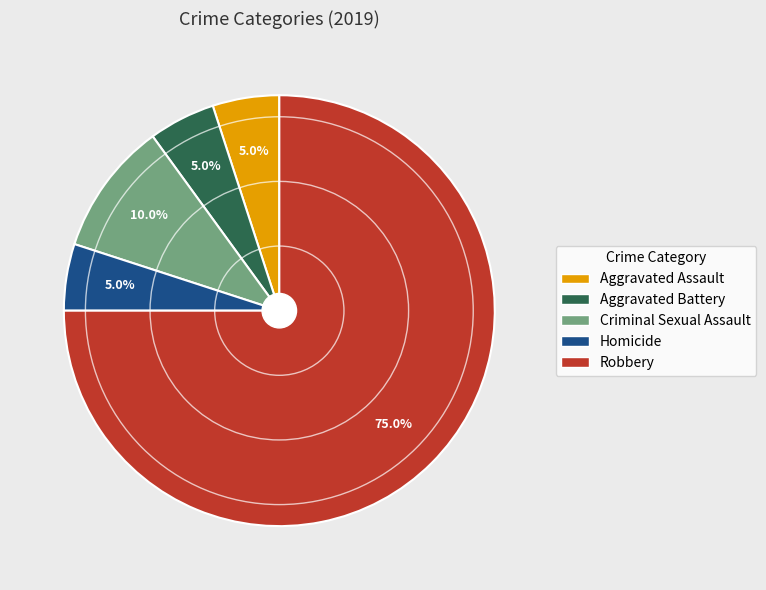

Which slice is the largest?

Robbery